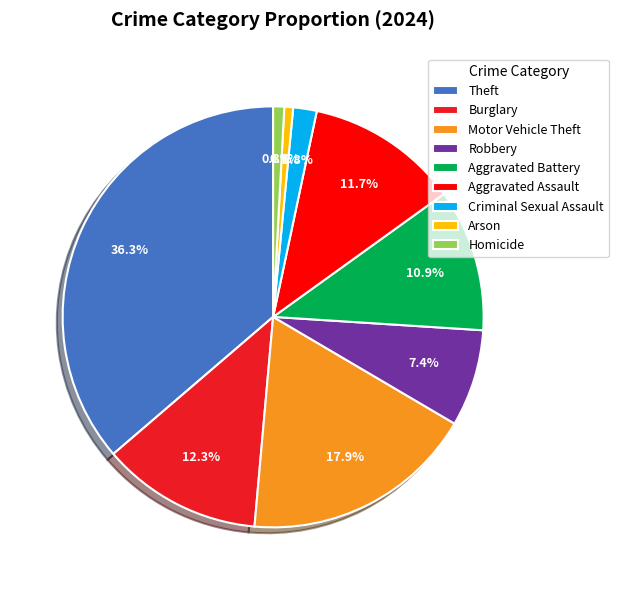

What percentage do Arson and Burglary together represent?

13.0%